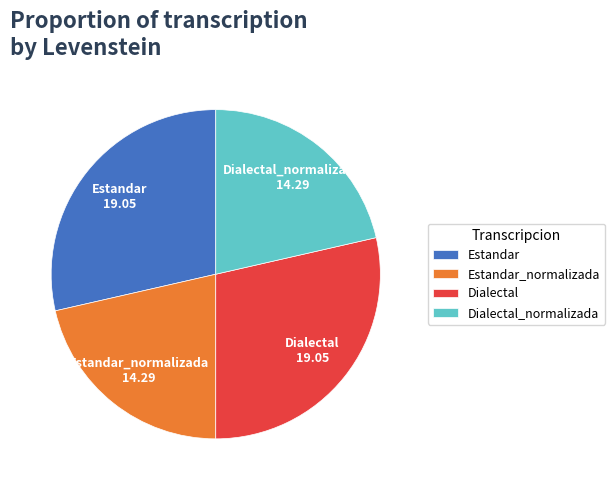

The Estandar_normalizada slice represents 31% of the pie. True or false?

False